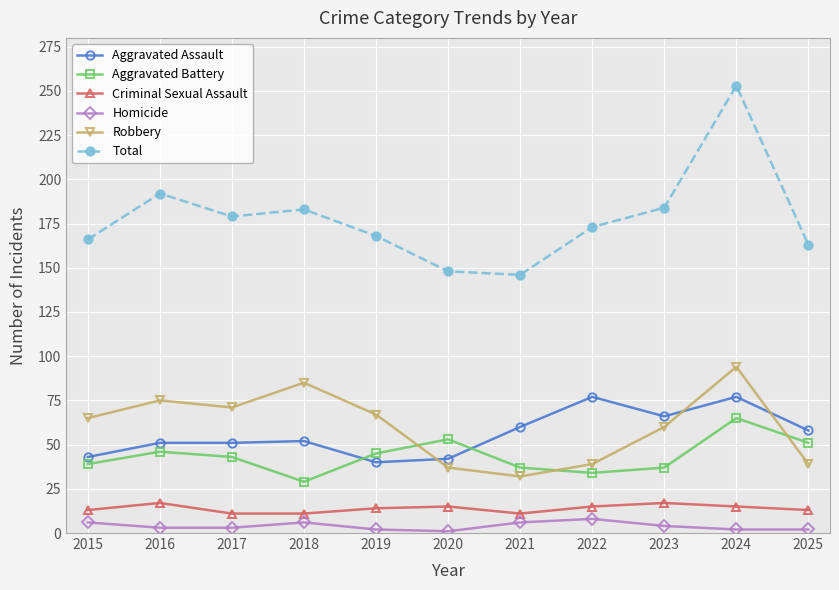

The value of Aggravated Assault at 2025 is 58. True or false?

True